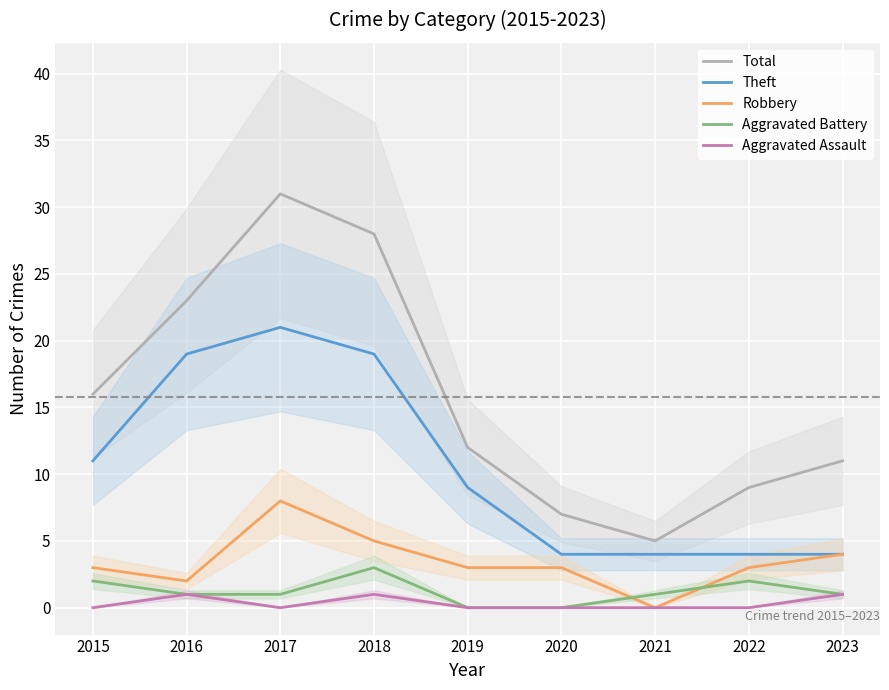

Reading right to left, what are all the values shown in this chart?

Total: 11	9	5	7	12	28	31	23	16
Theft: 4	4	4	4	9	19	21	19	11
Robbery: 4	3	0	3	3	5	8	2	3
Aggravated Battery: 1	2	1	0	0	3	1	1	2
Aggravated Assault: 1	0	0	0	0	1	0	1	0